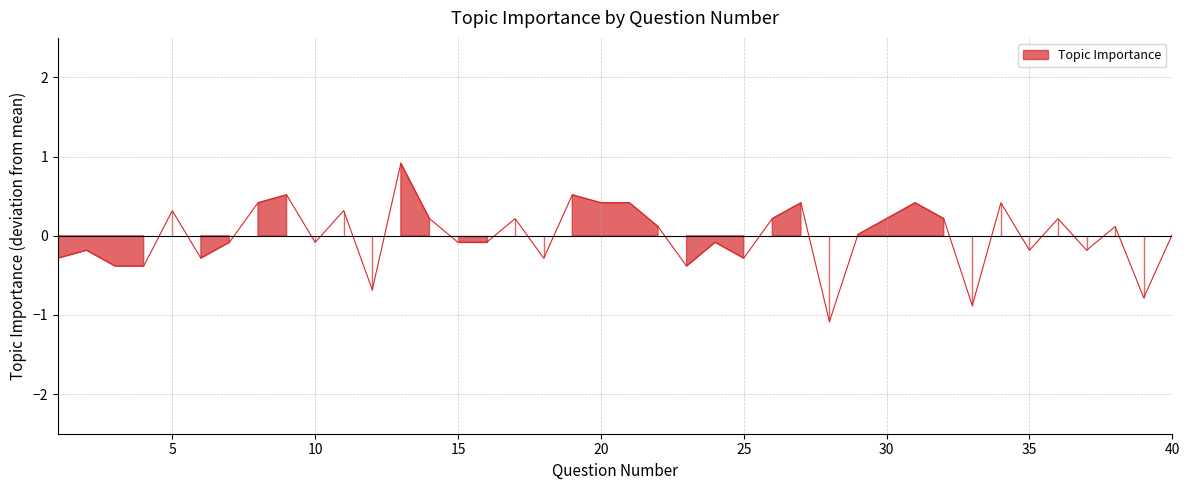

What is the value of the 11th point from the left?

0.3